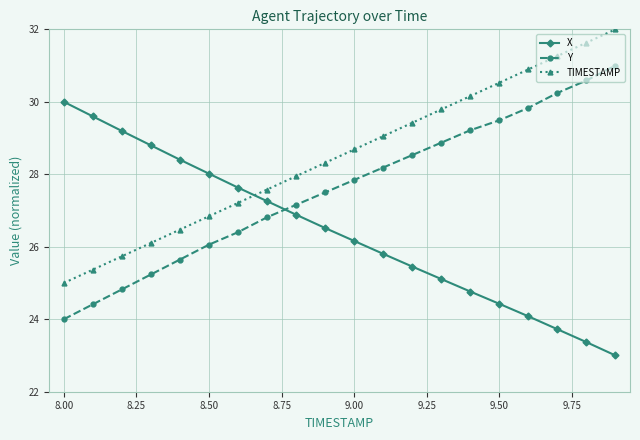

What is the value of the X point at the 14th from the left?

25.1